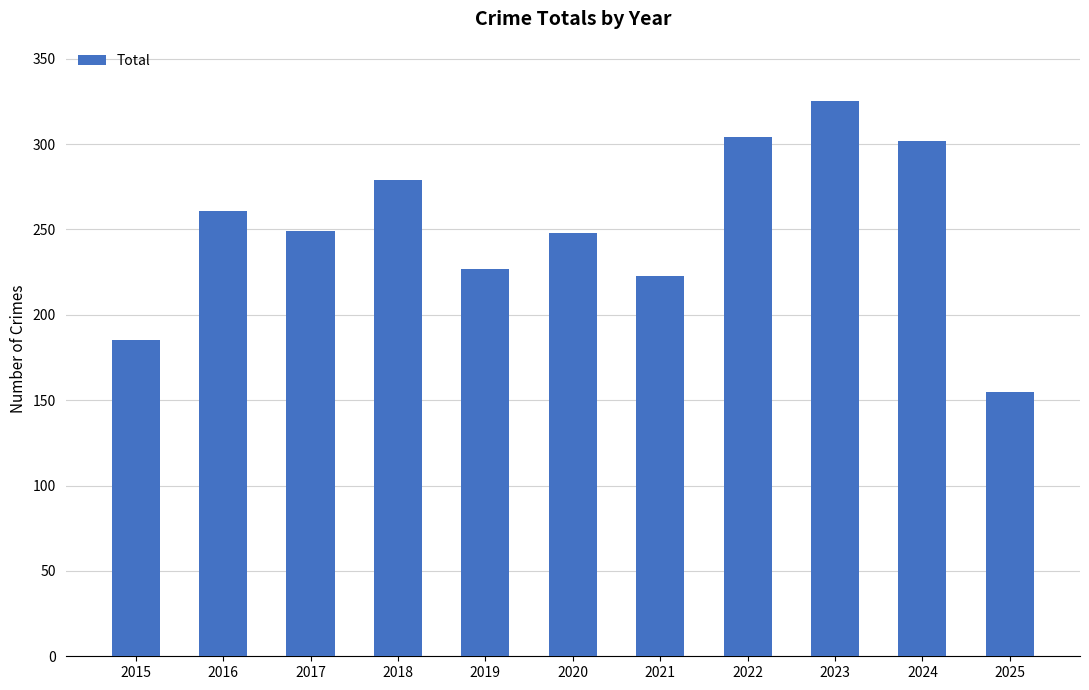

The value at 2023 is 442. True or false?

False